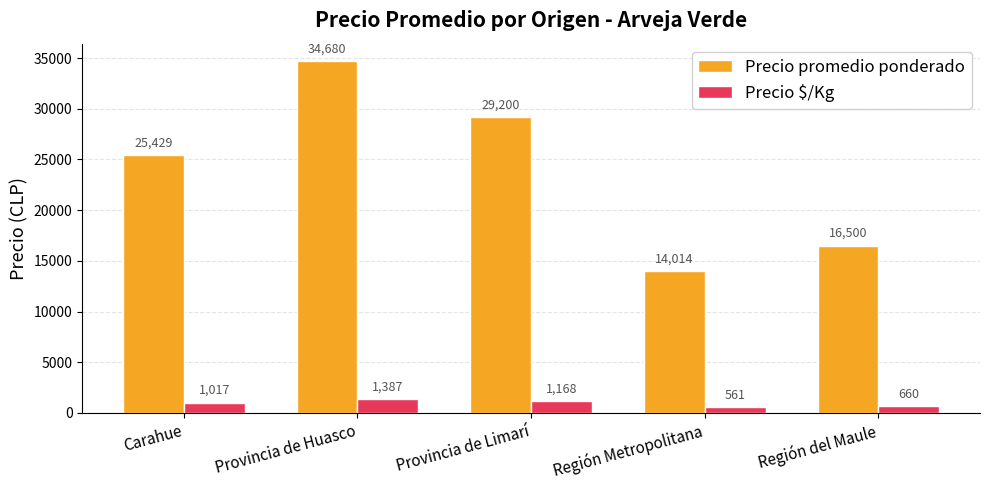

Where is Precio promedio ponderado nearest to the value 24347?

Carahue